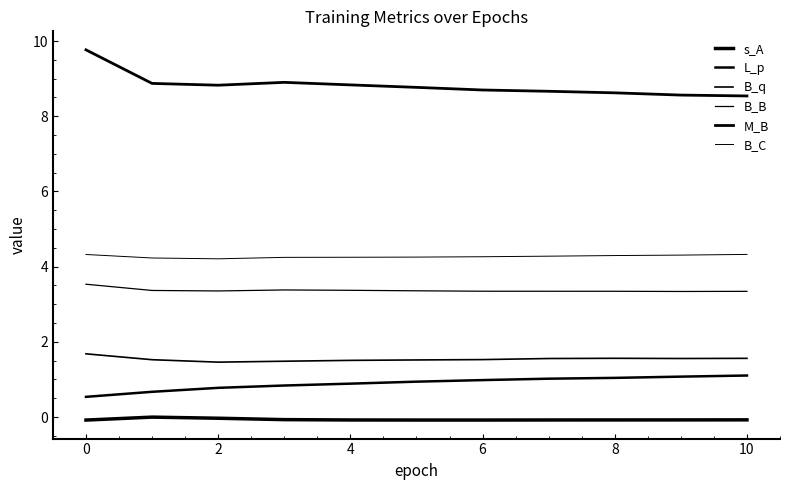

Does the chart display data point markers on the line(s)?

No